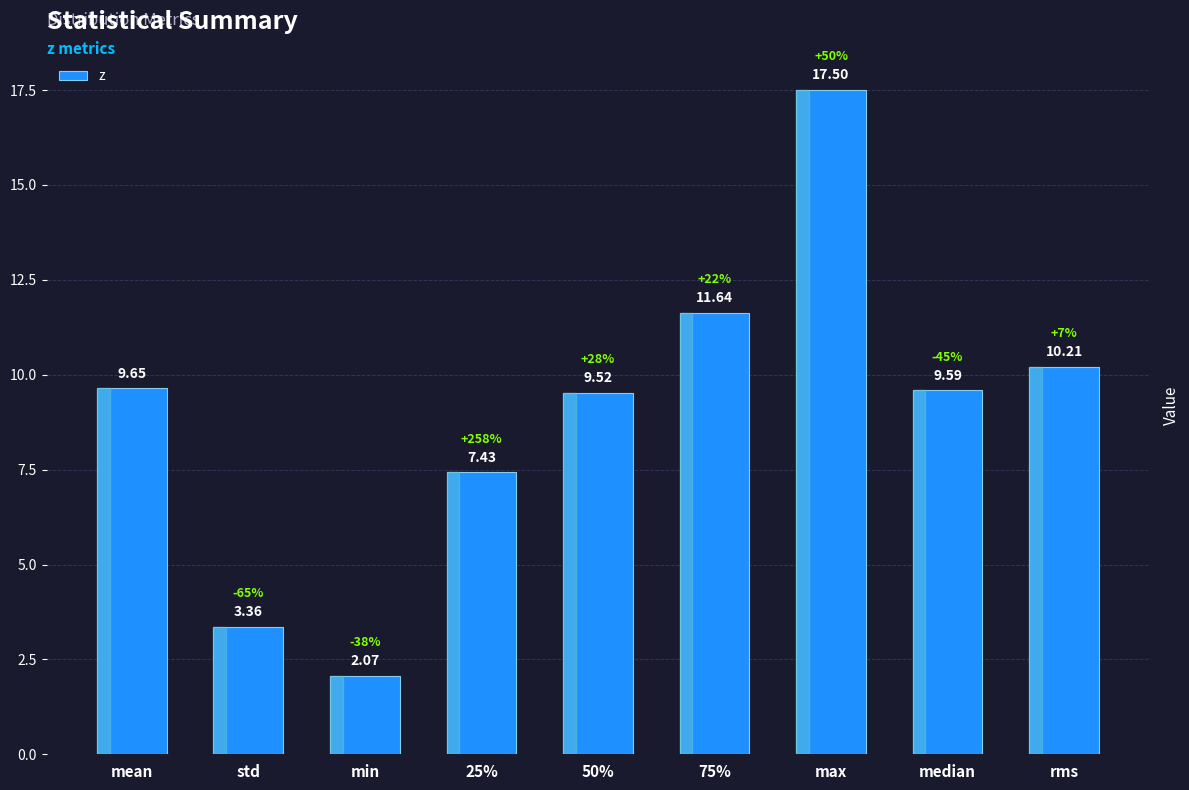

At which label is the value closest to 9?

50%